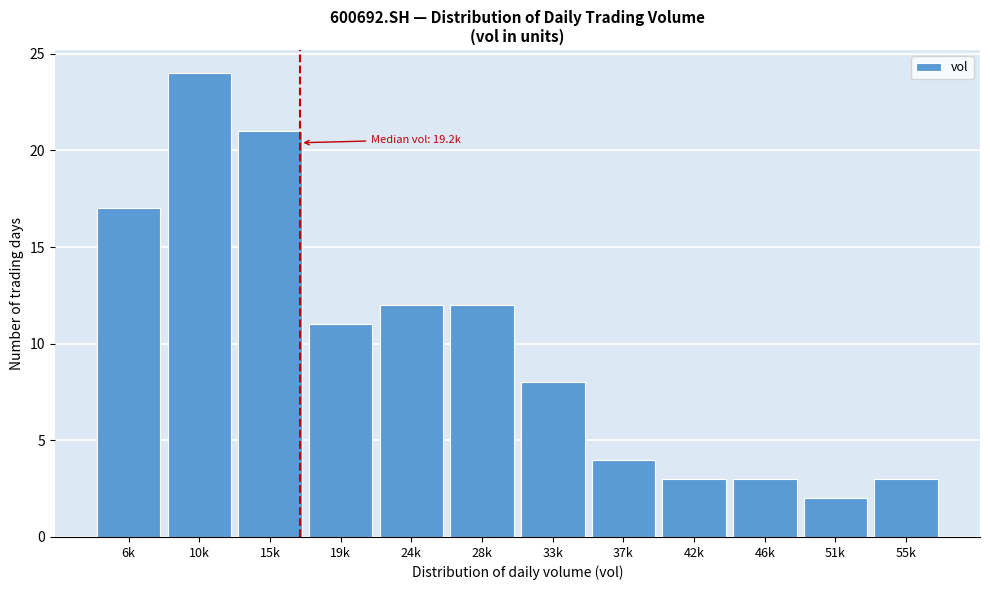

Reading left to right, list all the values displayed in this chart.

6k=17	10k=24	15k=21	19k=11	24k=12	28k=12	33k=8	37k=4	42k=3	46k=3	51k=2	55k=3